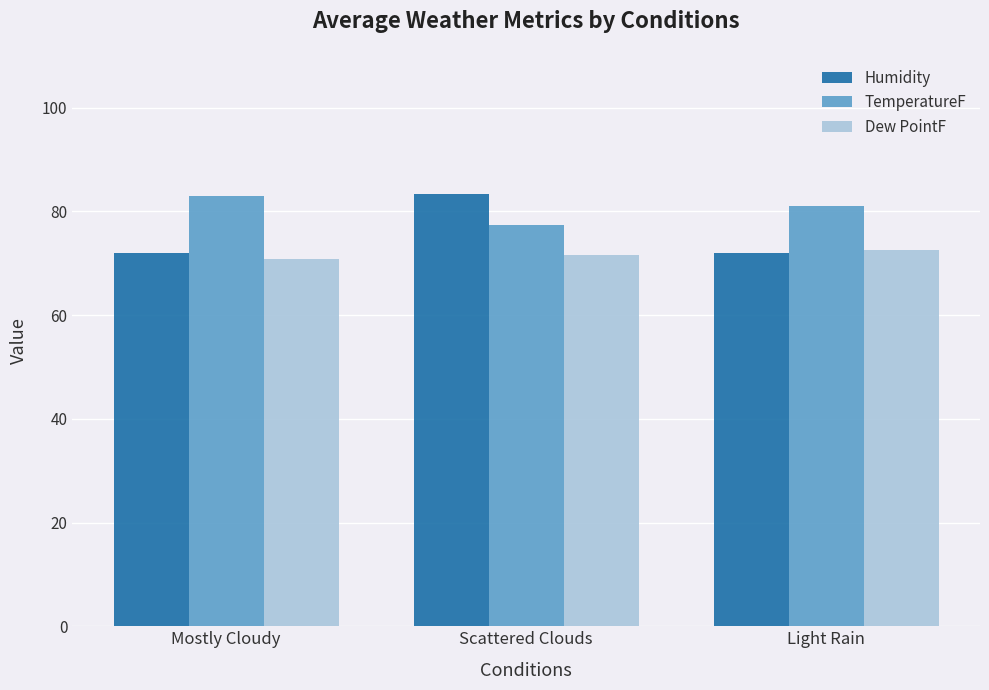

At which category is the sum across all series the highest?

Scattered Clouds